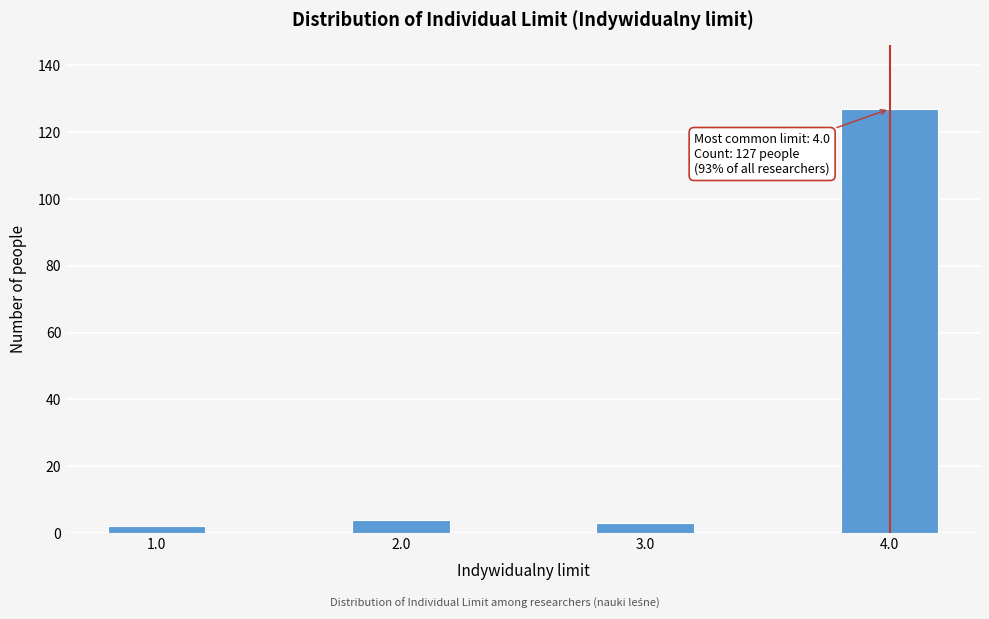

Reading right to left, list all the values displayed in this chart.

4.0=127	3.0=3	2.0=4	1.0=2